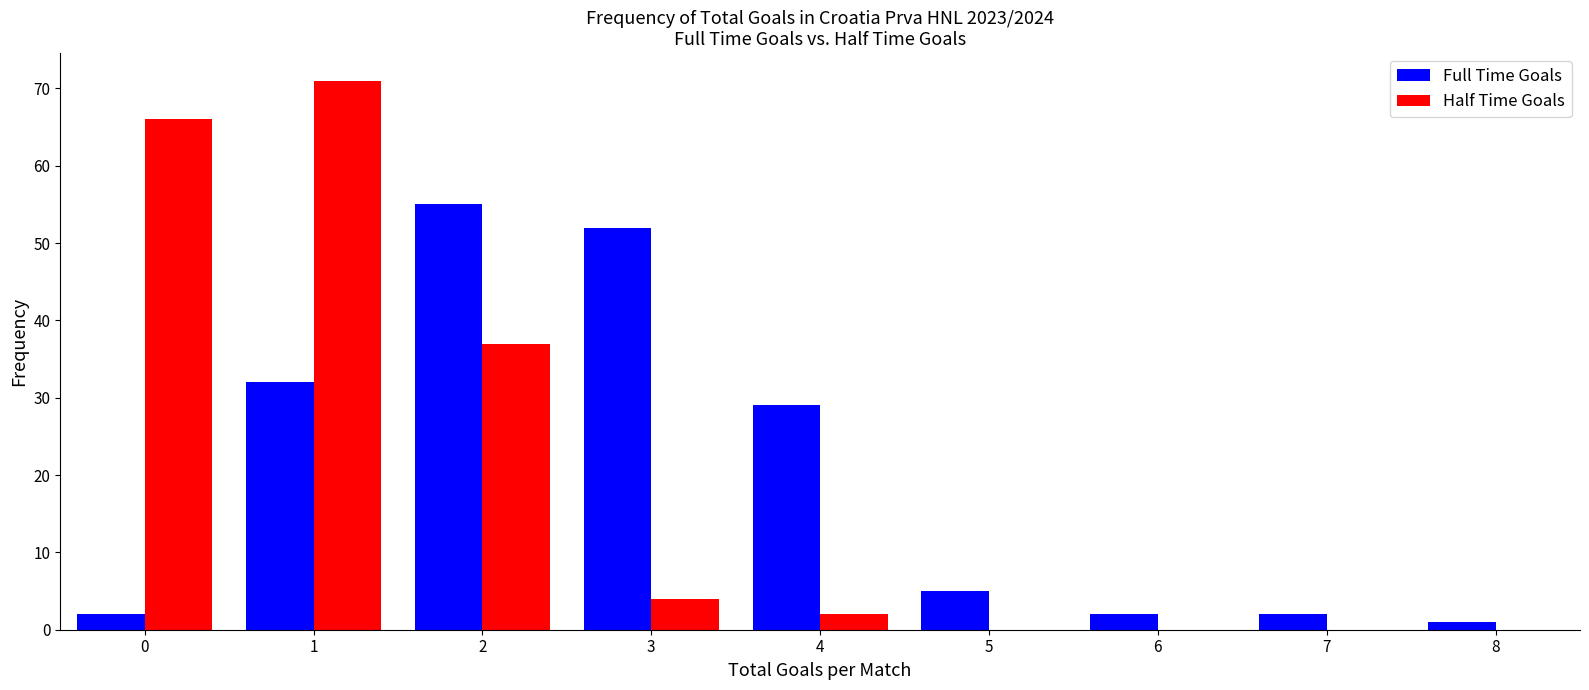

What is the height of the Half Time Goals bar covering 1.5 to 2.5 on the x-axis? The values are not printed on the chart, so give them approximately, as read against the axis.

37